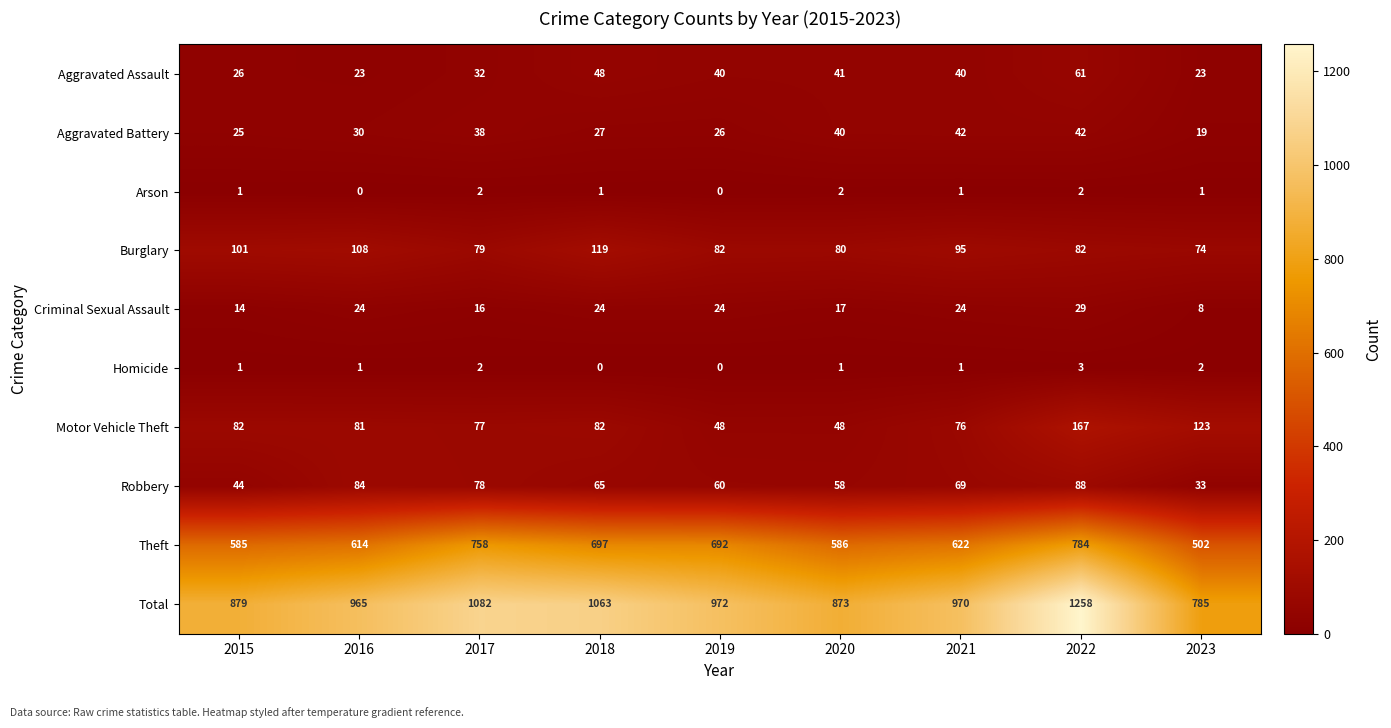

What is the spread (max minus min) of values at 2020?

872